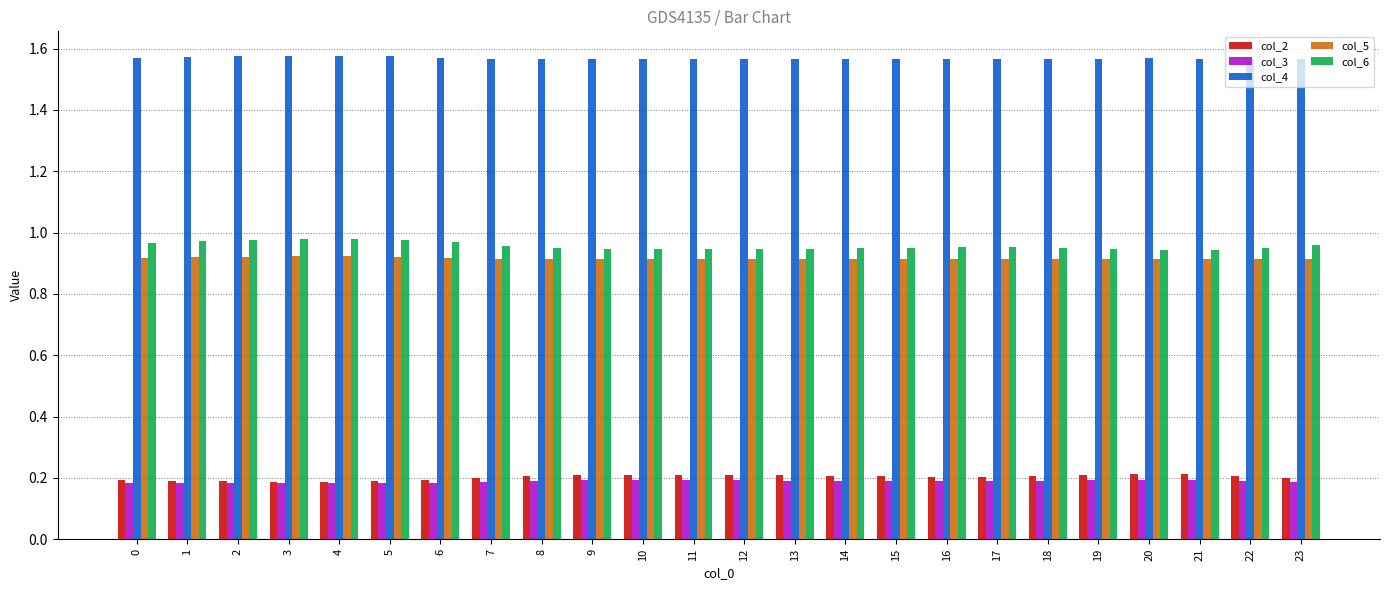

What is the sum of all col_4 values?

37.6